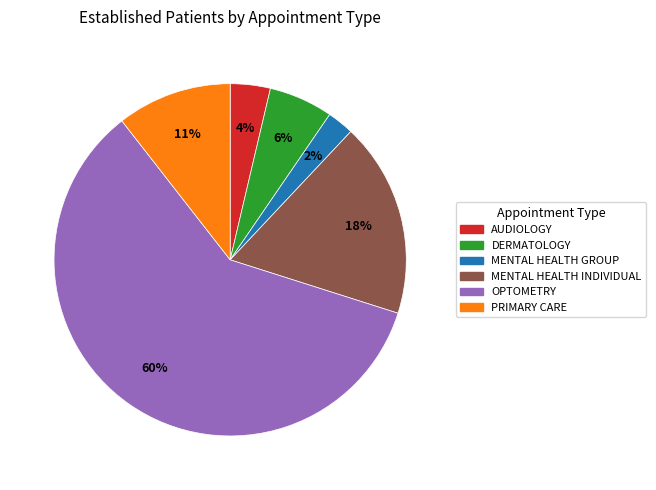

To the nearest percent, what percentage of the pie is PRIMARY CARE?

11%